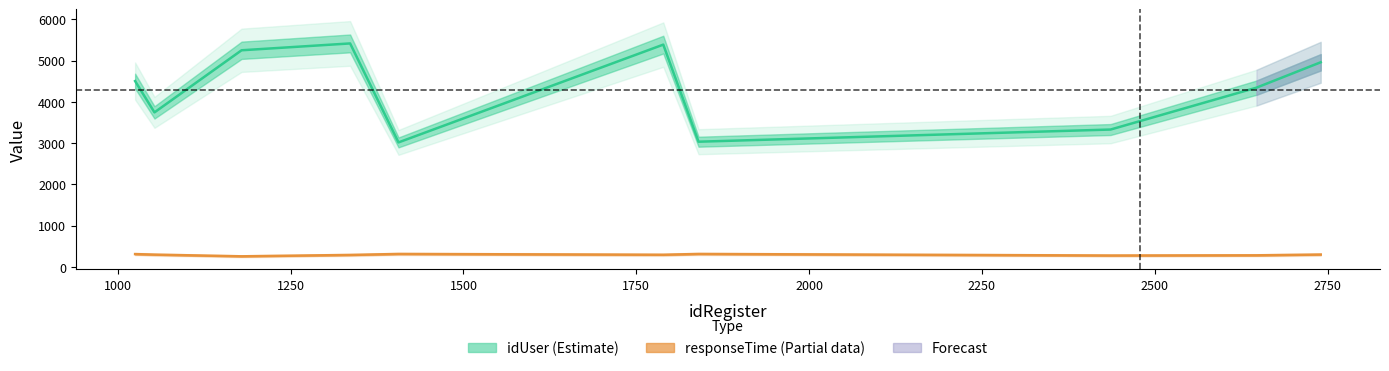

Which series has the largest range (max minus min)?

idUser (Estimate)